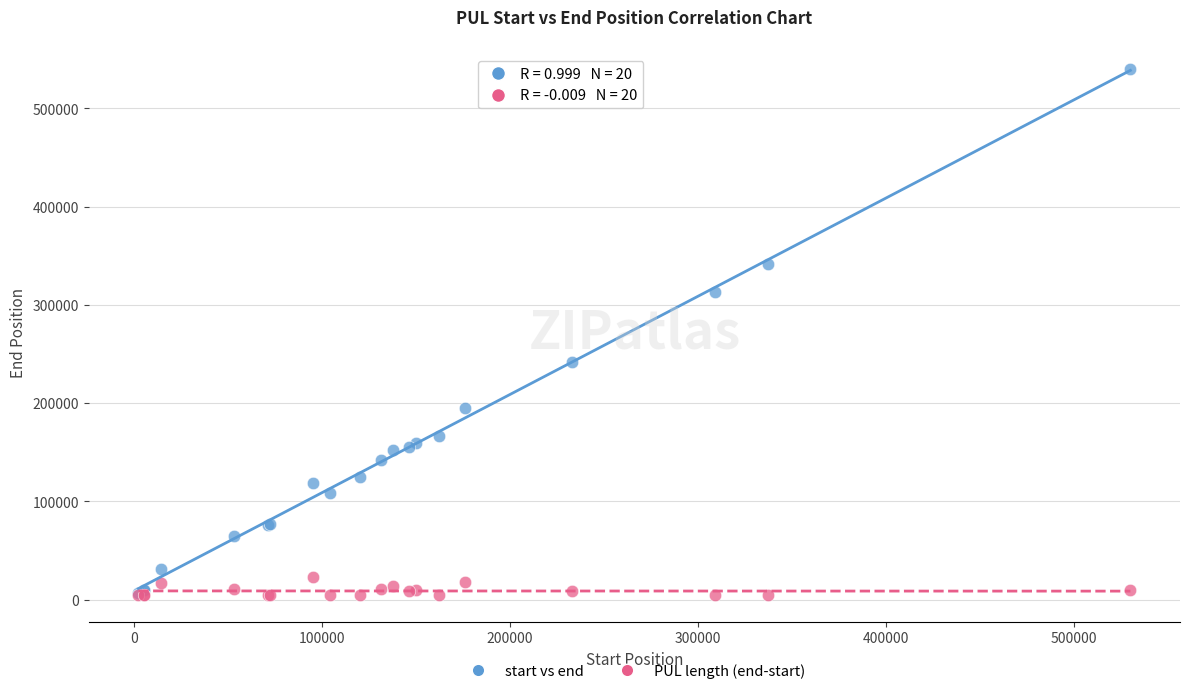

What are all the series names shown in the legend?

start vs end, PUL length (end-start)